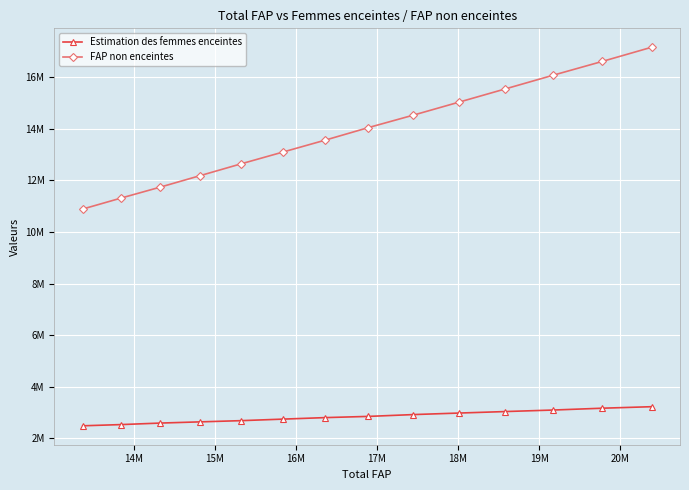

What are all the series names shown in the legend?

Estimation des femmes enceintes, FAP non enceintes